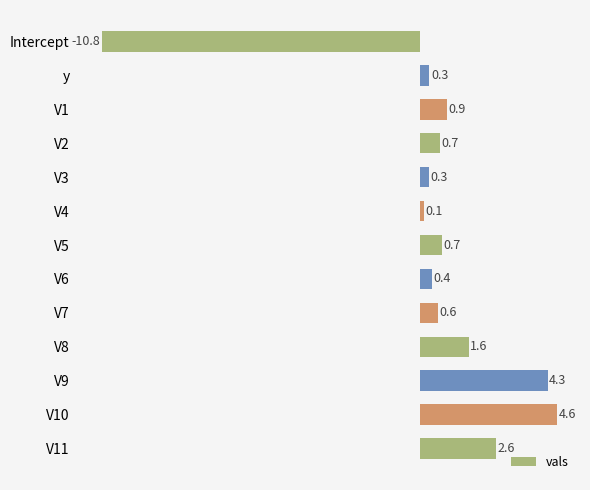

Which has a higher value, V10 or V8?

V10